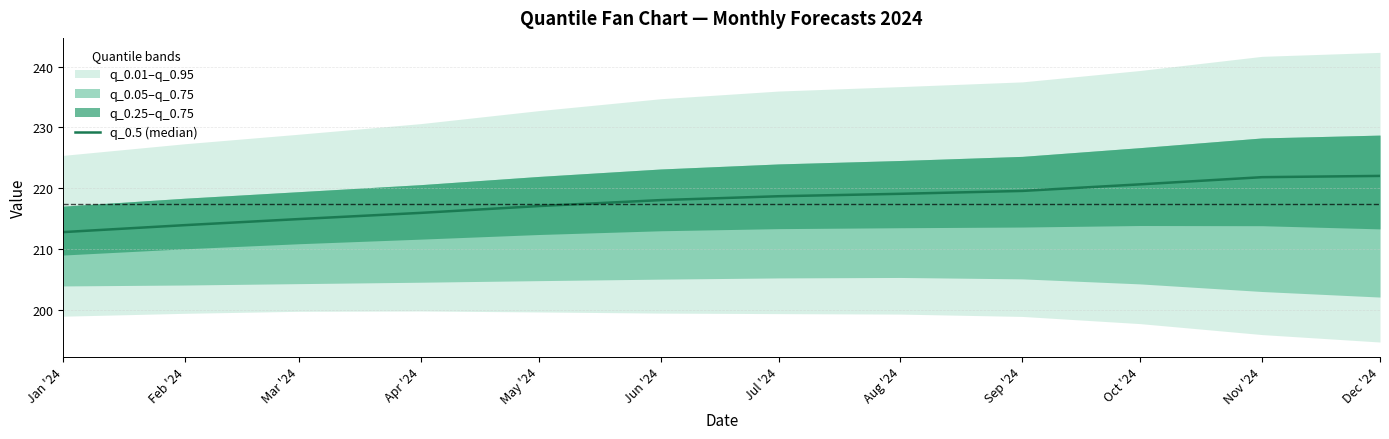

Rank the categories by value from lowest to highest.

Jan '24, Feb '24, Mar '24, Apr '24, May '24, Jun '24, Jul '24, Aug '24, Sep '24, Oct '24, Nov '24, Dec '24